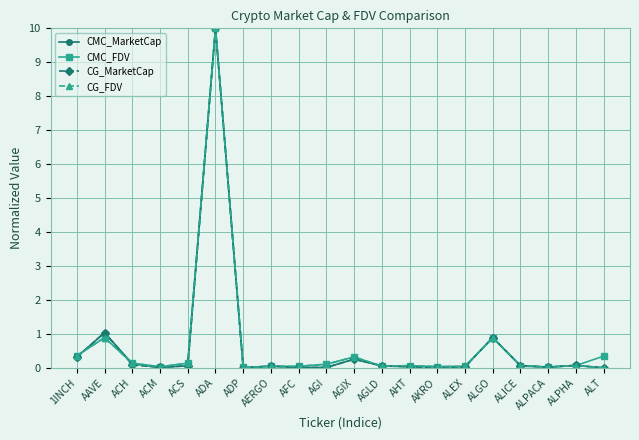

Which series ends up on top after the final intersection of CMC_FDV and CG_MarketCap?

CMC_FDV